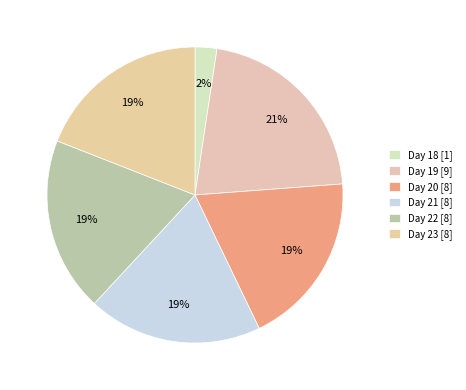

How many segments does this pie chart have?

6